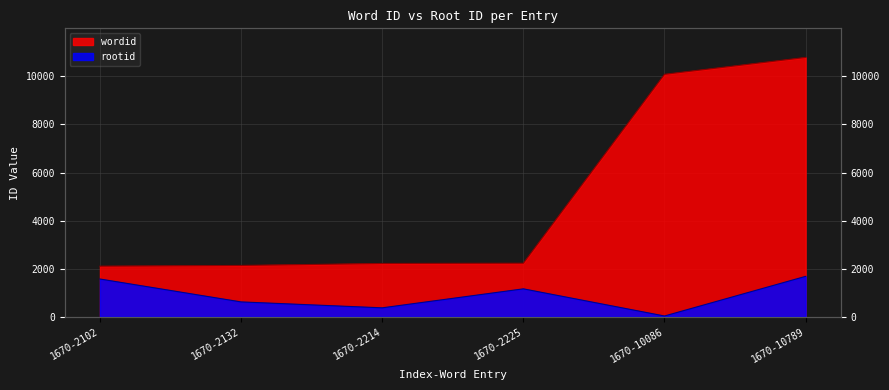

Rank the series by their maximum value, from lowest to highest.

rootid, wordid